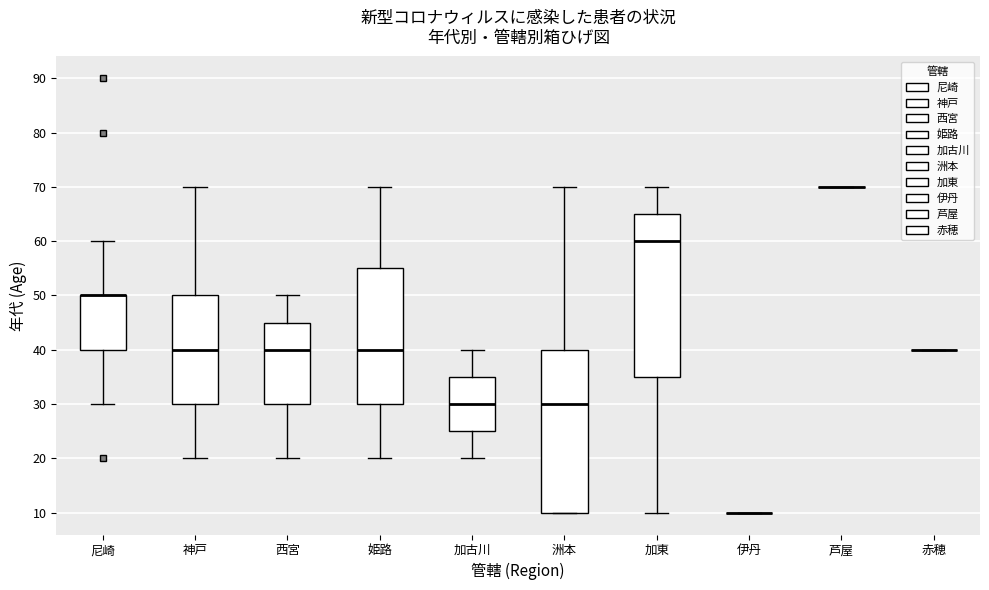

Reading left to right, transcribe this box plot: for each box, give where its median line is, the range the box spans, and where its two whiskers end, as read against the y-axis. The values are not printed on the chart, so give them approximately, as read against the axis.

尼崎: median 50 (drawn on the box's upper edge), box 40 to 50, whiskers 30 to 60
神戸: median 40, box 30 to 50, whiskers 20 to 70
西宮: median 40, box 30 to 45, whiskers 20 to 50
姫路: median 40, box 30 to 55, whiskers 20 to 70
加古川: median 30, box 25 to 35, whiskers 20 to 40
洲本: median 30, box 10 to 40, whiskers 10 to 70
加東: median 60, box 35 to 65, whiskers 10 to 70
伊丹: box collapsed to a line at 10, whiskers 10 to 10
芦屋: box collapsed to a line at 70, whiskers 70 to 70
赤穂: box collapsed to a line at 40, whiskers 40 to 40